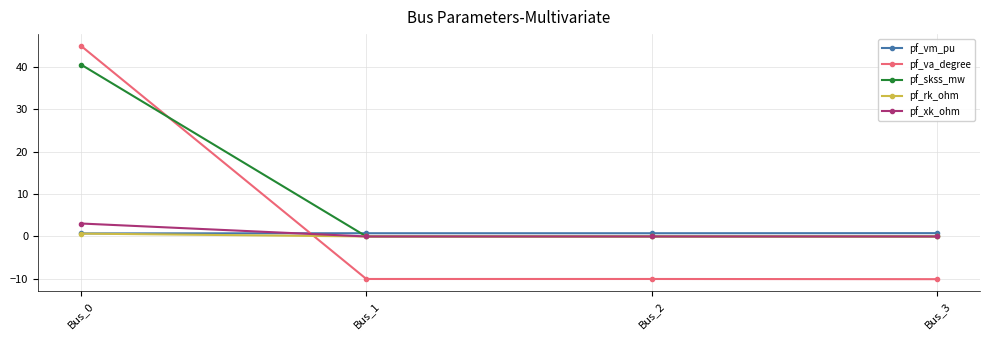

What value does the pf_vm_pu series have at Bus_3?

0.8